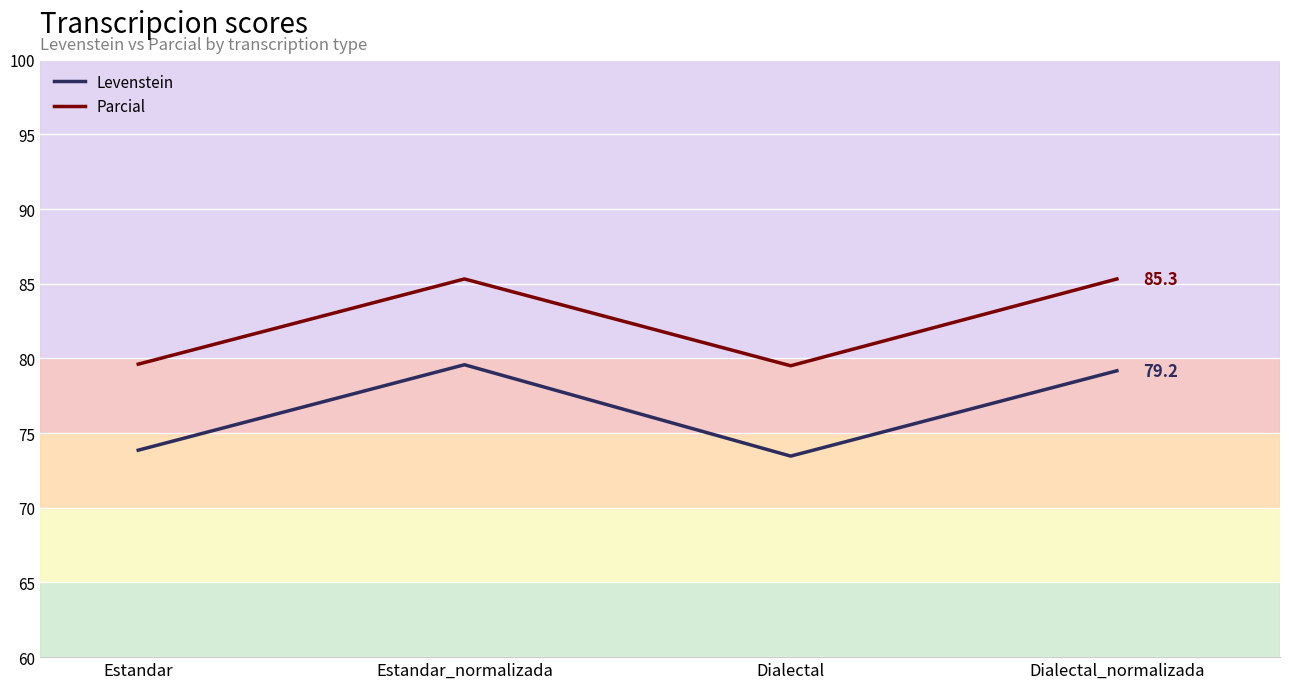

Where is the first local maximum for Parcial?

Estandar_normalizada